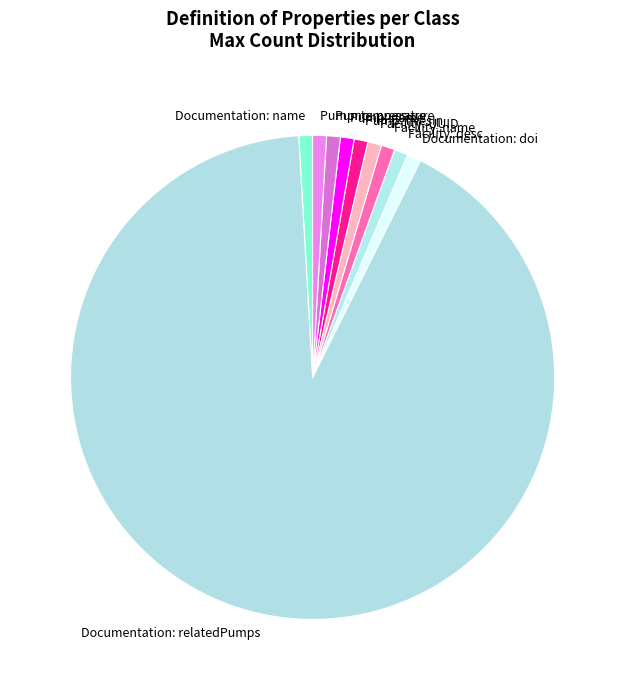

How many segments does this pie chart have?

10